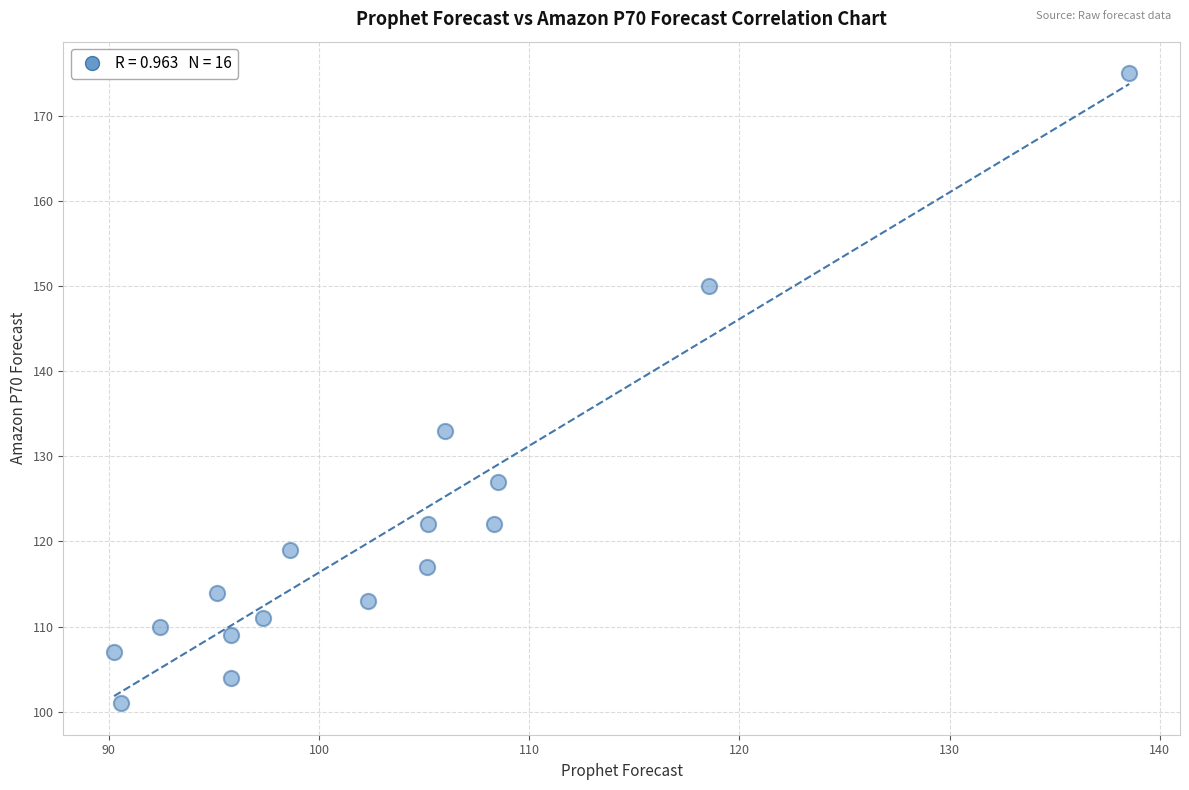

What is the range of Y values (max minus min)?

74